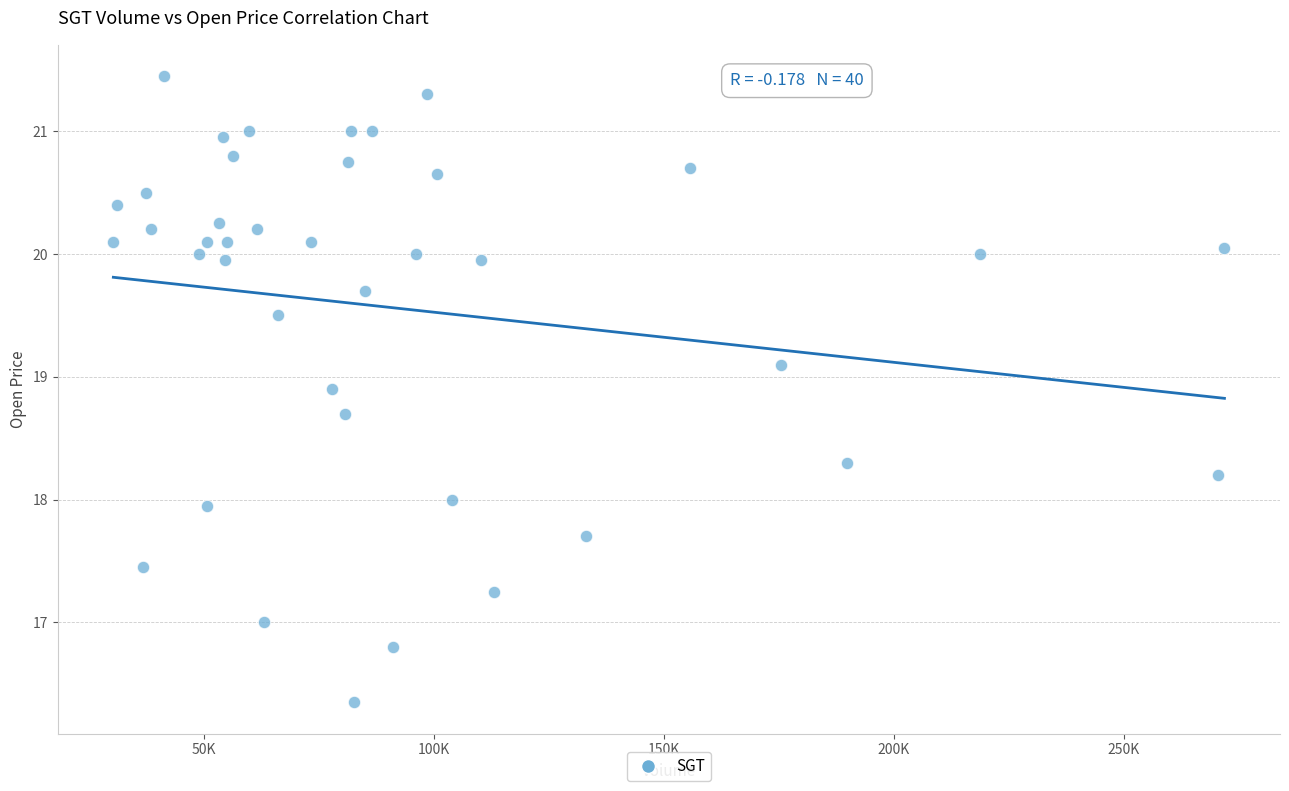

What is the range of Y values (max minus min)?

5.1